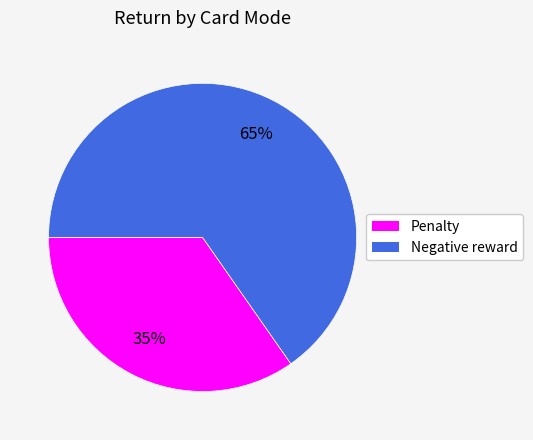

Which has a higher value, Penalty or Negative reward?

Negative reward